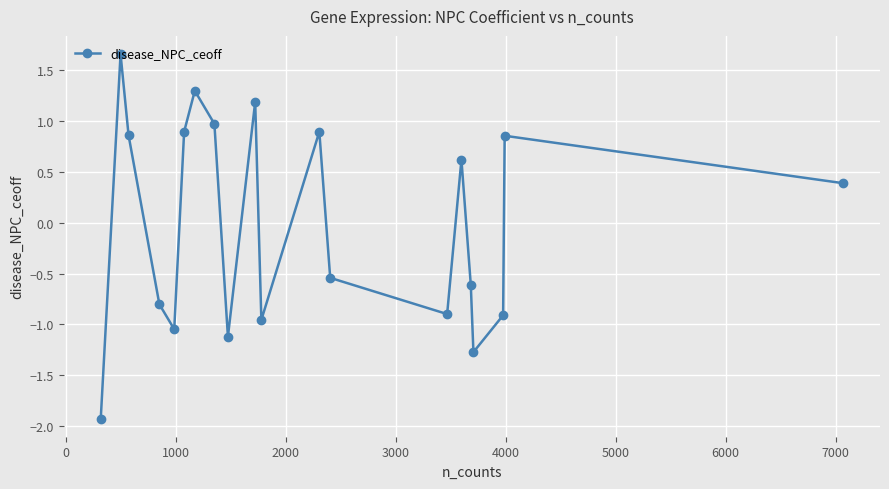

What is the difference between the maximum and minimum values?

3.6